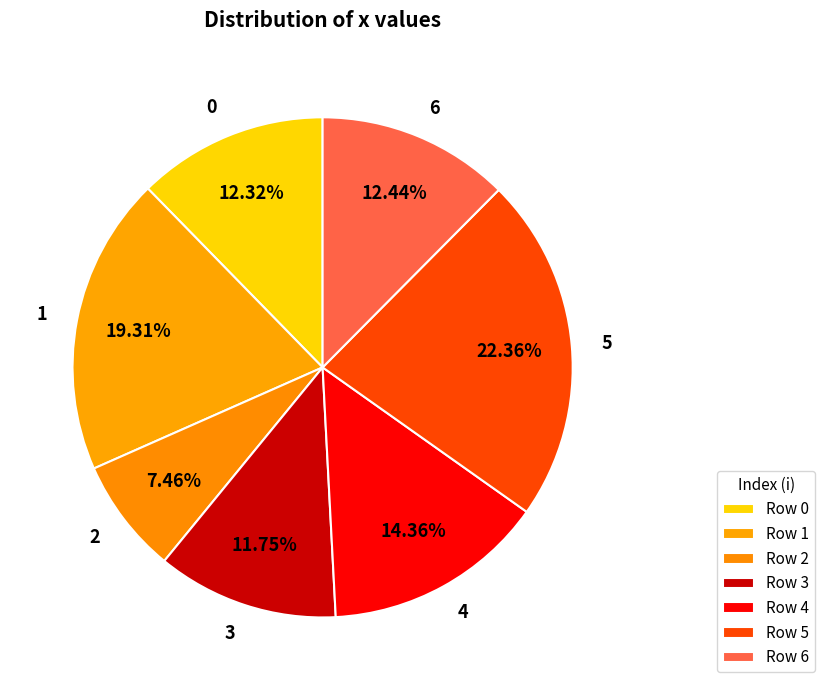

What portion of the pie excludes 2?

92.5%